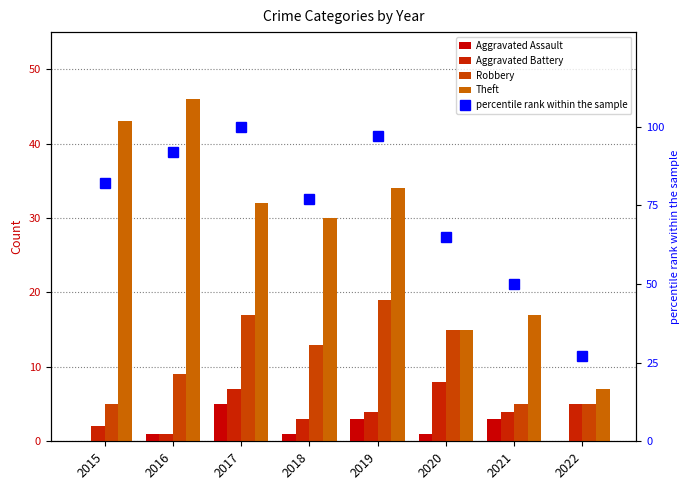

What is the difference between the Aggravated Battery values at 2020 and 2022?

3